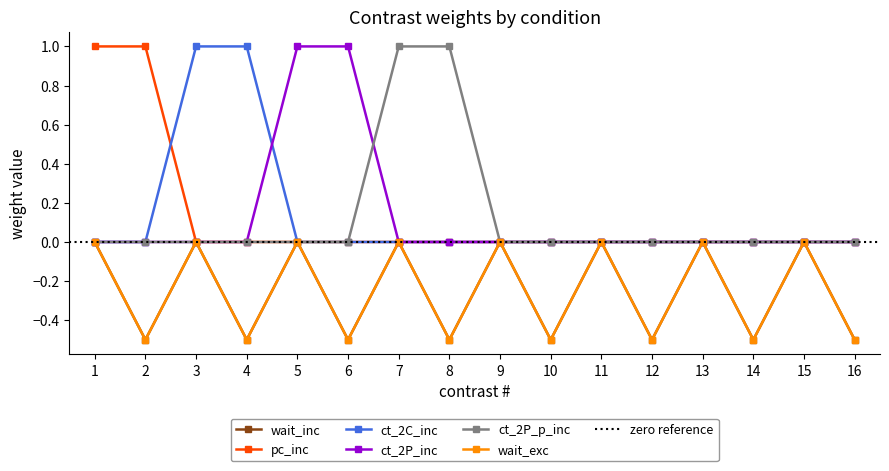

At which category does wait_exc reach its first local valley?

2